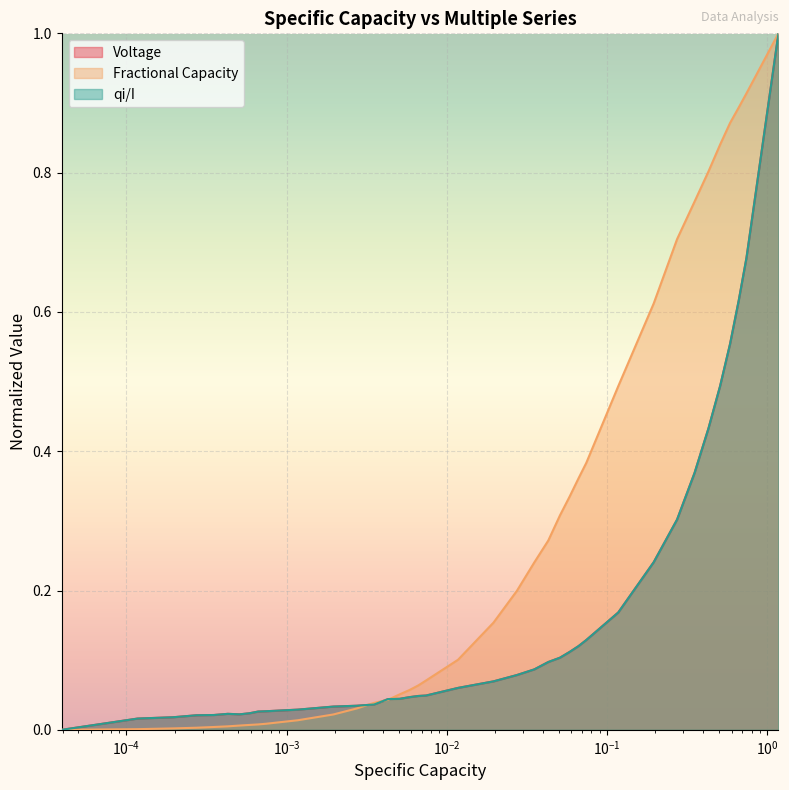

What is the greatest value displayed?

1.0